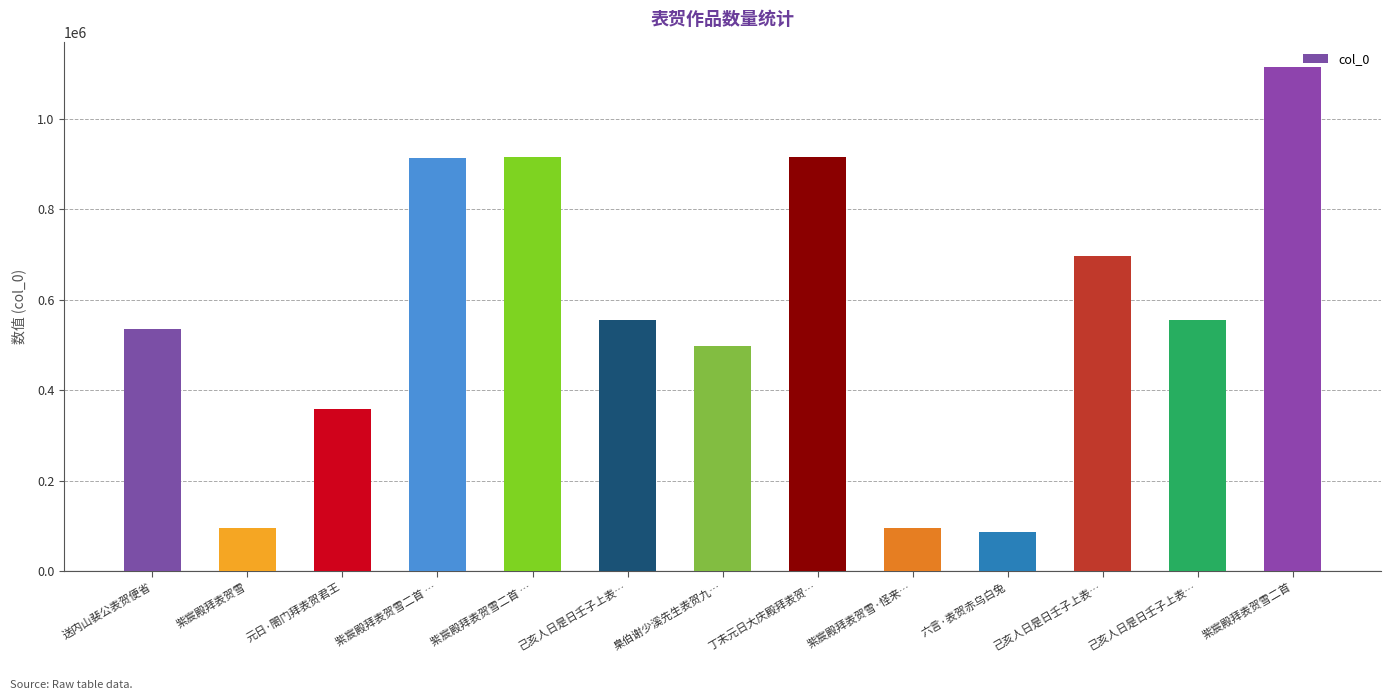

Rank the categories by value from highest to lowest.

紫宸殿拜表贺雪二首, 紫宸殿拜表贺雪二首 …, 丁未元日大庆殿拜表贺…, 紫宸殿拜表贺雪二首 …, 己亥人日是日壬子上表…, 己亥人日是日壬子上表…, 己亥人日是日壬子上表…, 送内山裴公表贺便省, 臬伯谢少溪先生表贺九…, 元日·閤门拜表贺君王, 紫宸殿拜表贺雪·怪来…, 紫宸殿拜表贺雪, 六言·表贺赤乌白兔